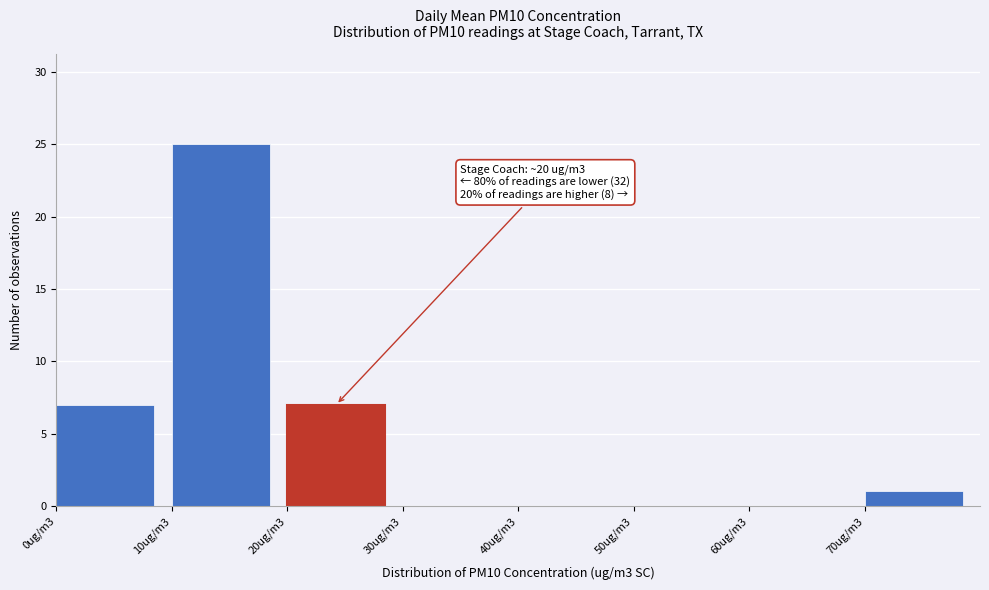

Reading left to right, list all the values displayed in this chart.

0ug/m3=7	10ug/m3=25	20ug/m3=7	30ug/m3=0	40ug/m3=0	50ug/m3=0	60ug/m3=0	70ug/m3=1